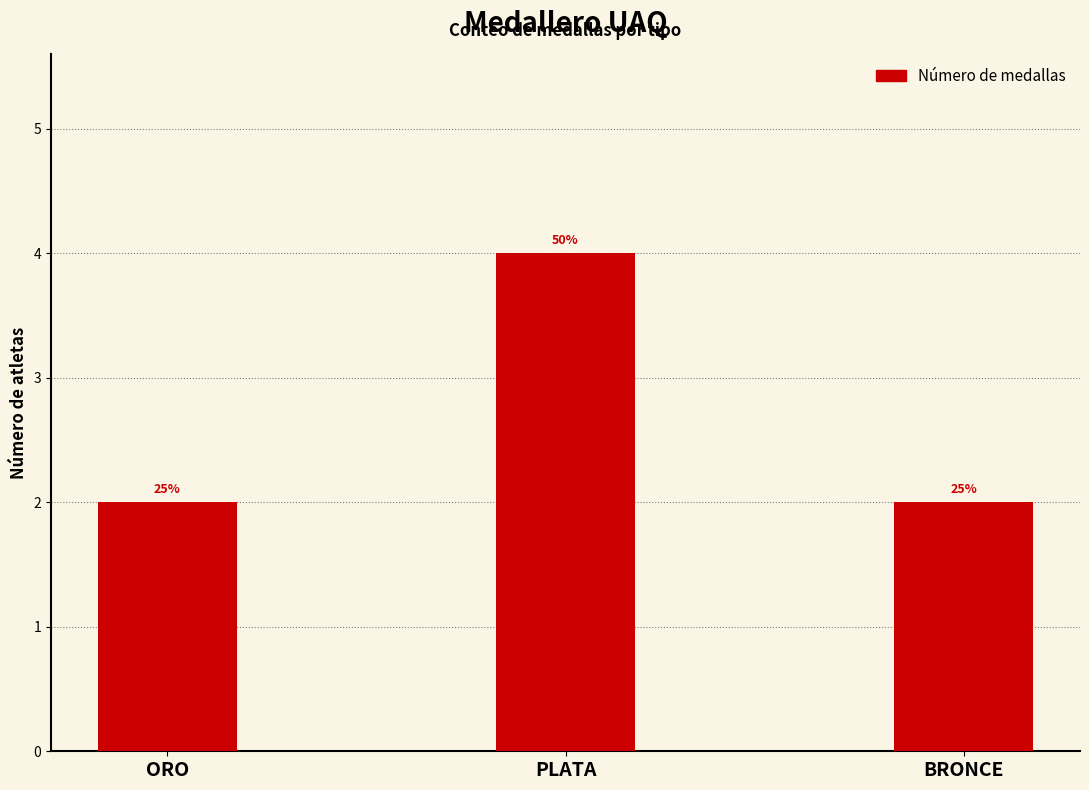

How many bars are there in total?

3